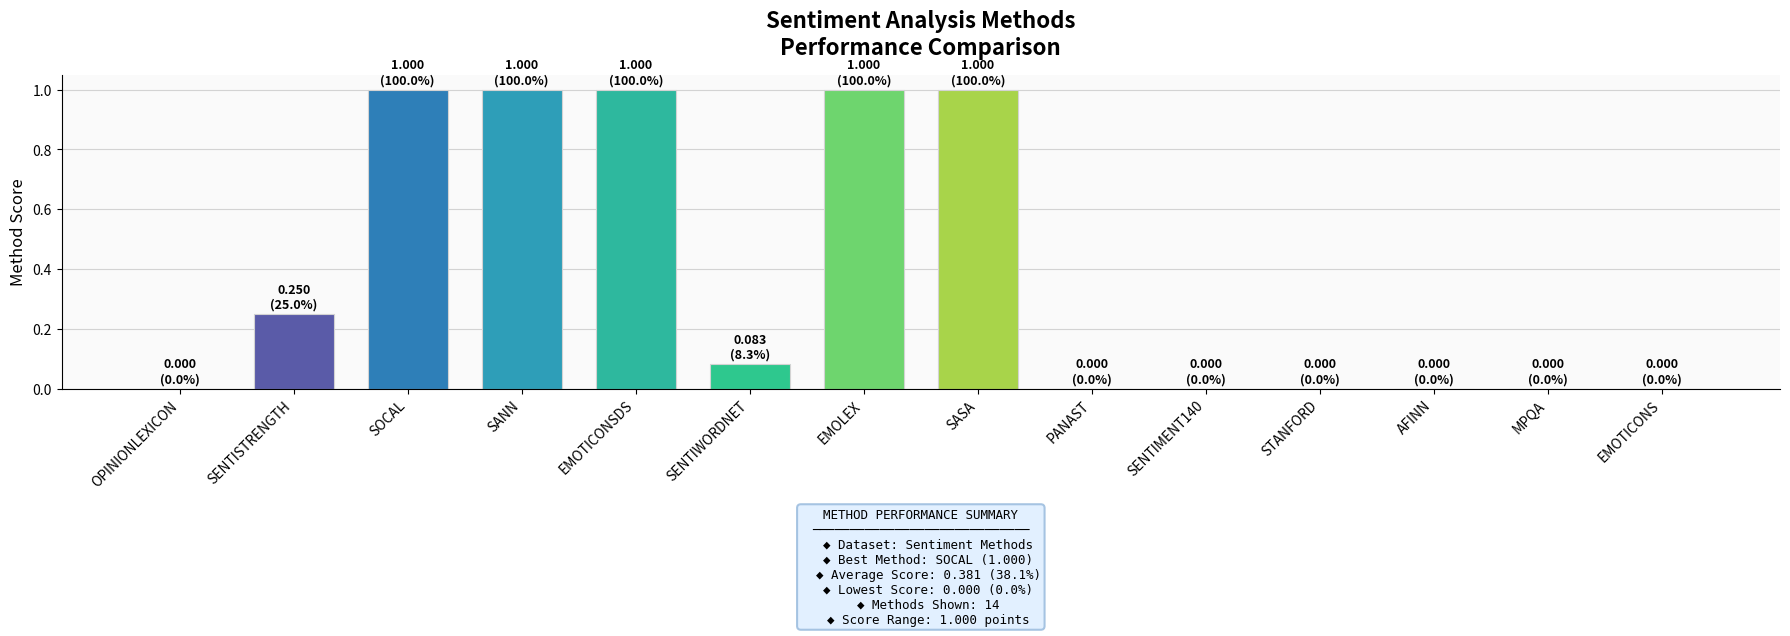

What is the greatest value displayed?

1.0